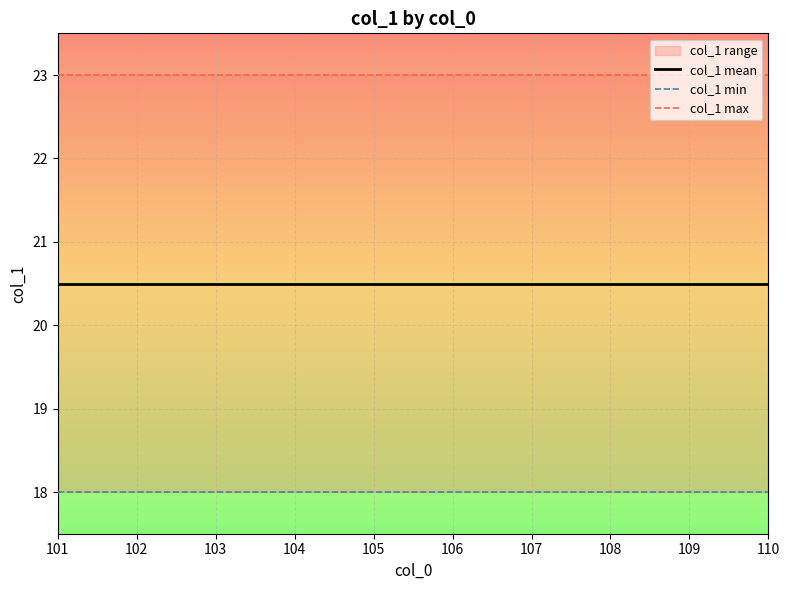

What is the maximum value for col_1 mean?

20.5